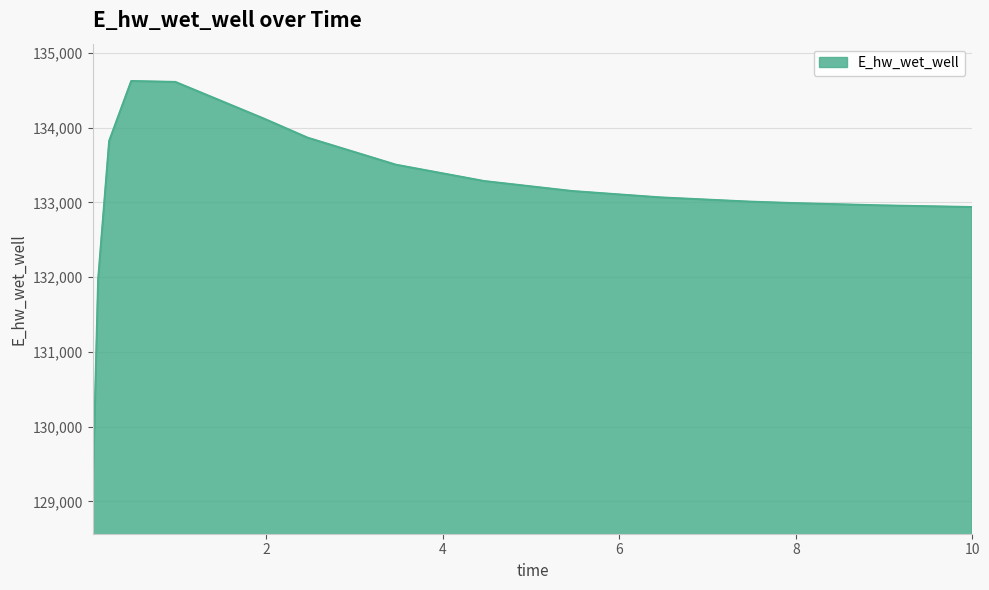

What is the difference between the maximum and minimum values?

5555.1